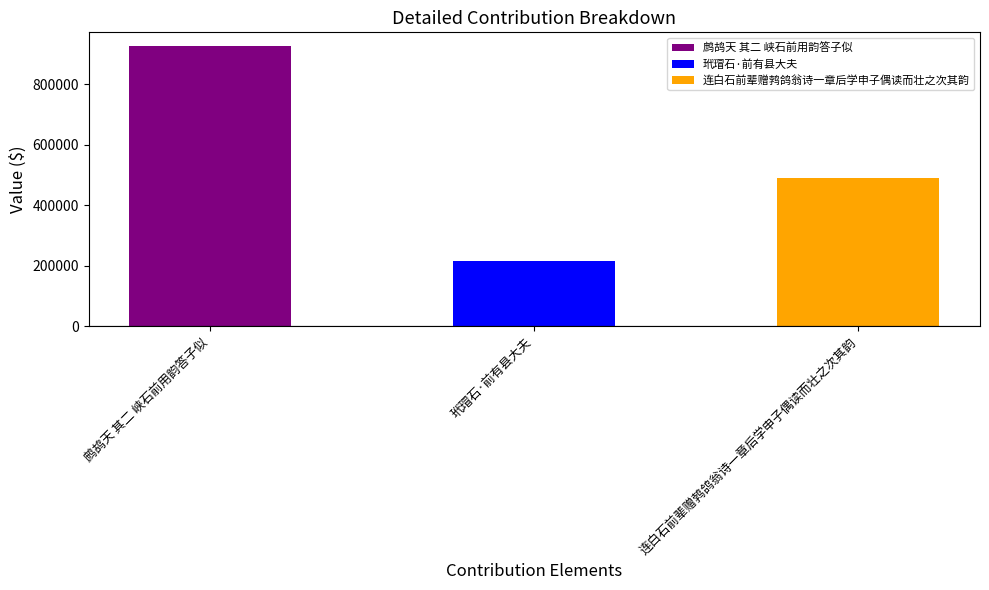

Reading left to right, what are all the values shown in this chart?

926155	216574	489135